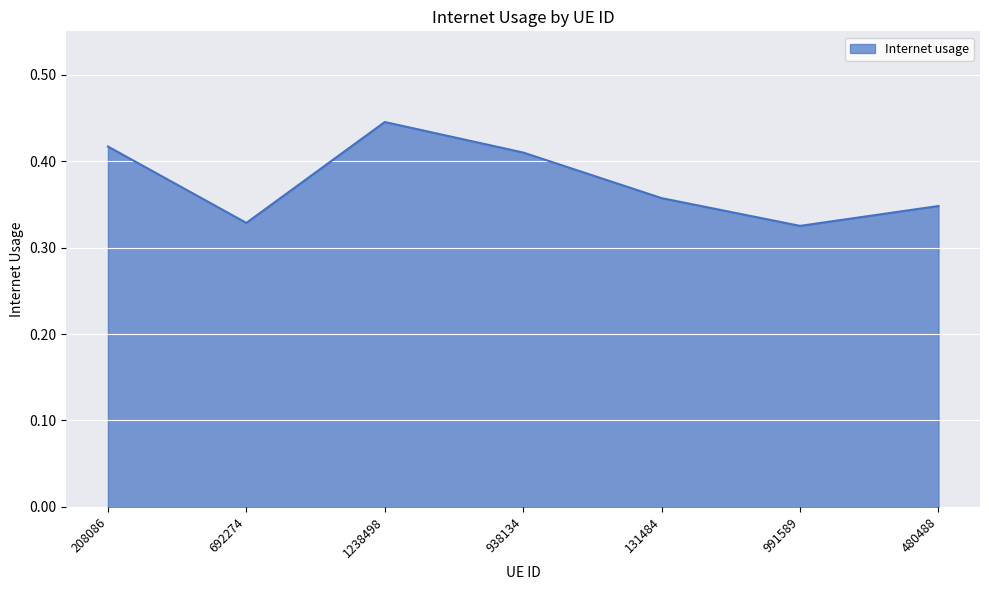

At which category does the chart reach its peak across all series?

1238498